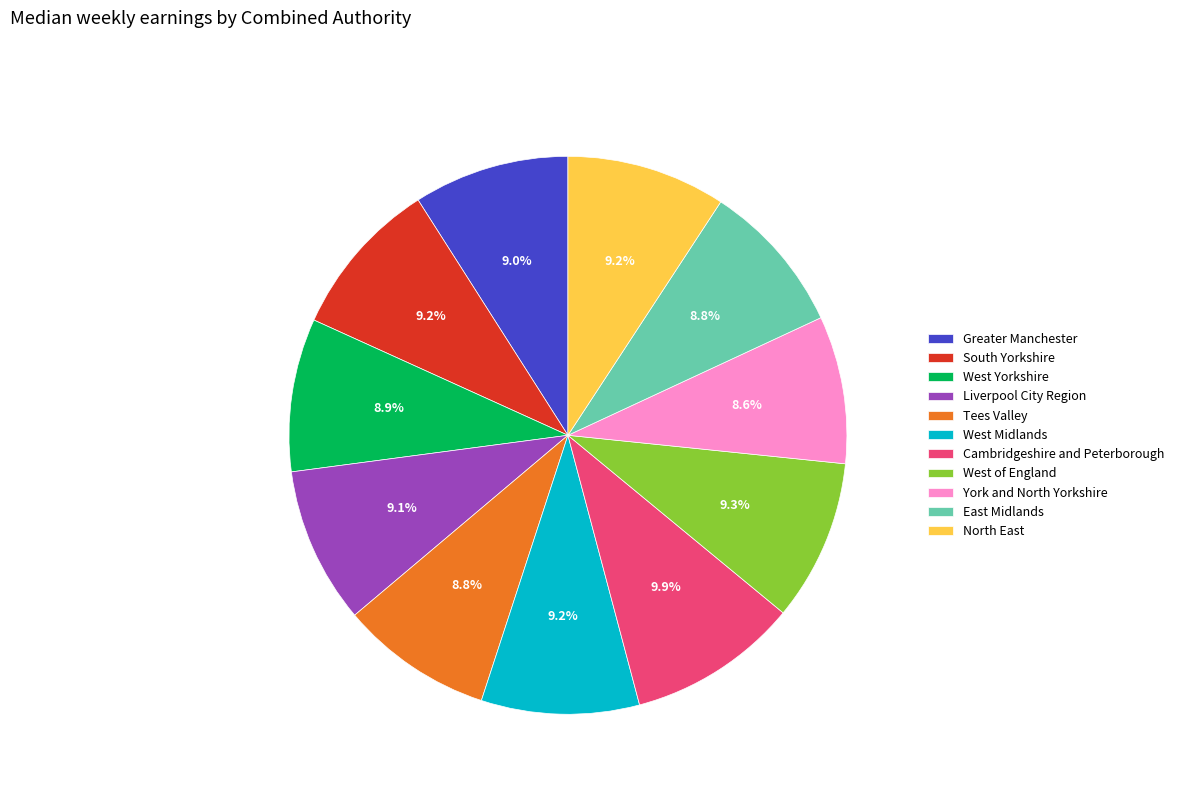

To the nearest percent, what percentage of the pie is Liverpool City Region?

9%